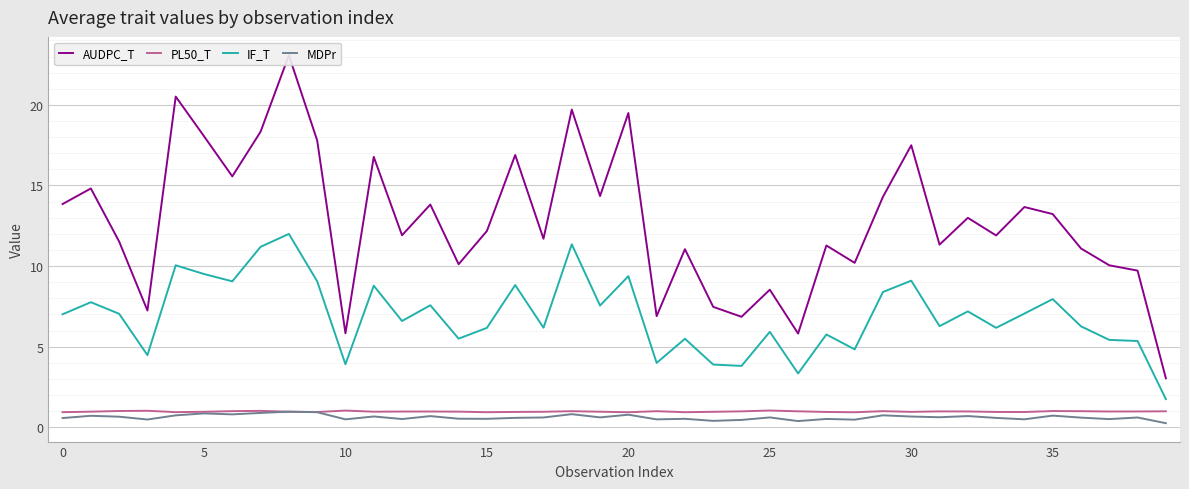

What is the sum of all MDPr values?

24.8